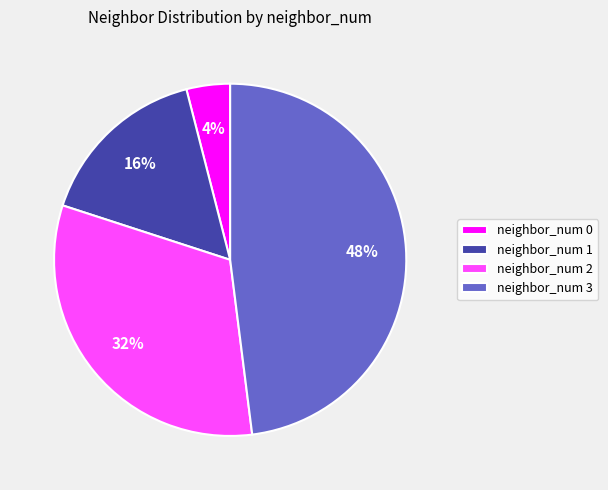

To the nearest percent, what portion does neighbor_num 3 represent?

48%